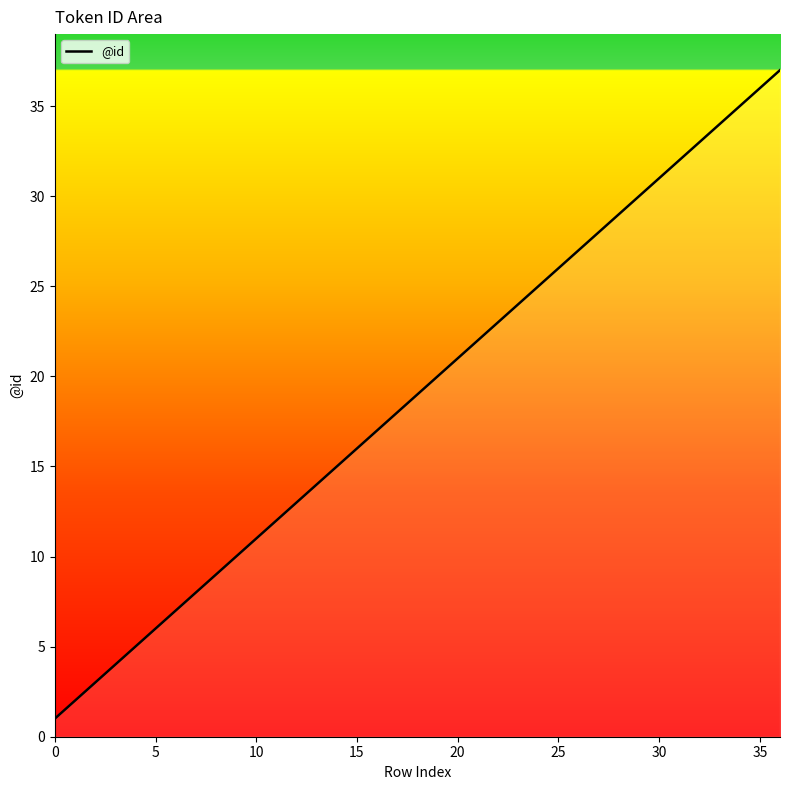

Reading right to left, list all the values displayed in this chart.

37	36	35	34	33	32	31	30	29	28	27	26	25	24	23	22	21	20	19	18	17	16	15	14	13	12	11	10	9	8	7	6	5	4	3	2	1